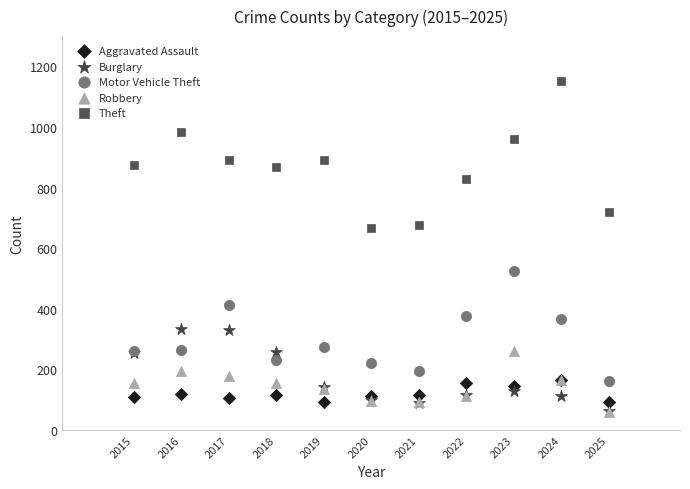

Which series has the widest spread of Y values?

Theft